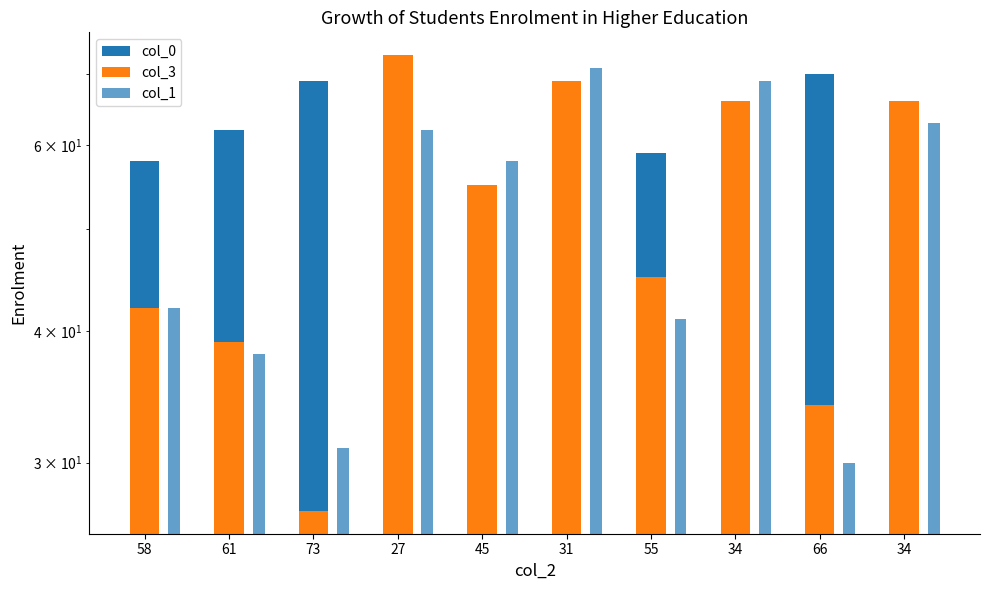

What is the label of the 7th bar from the right?

27